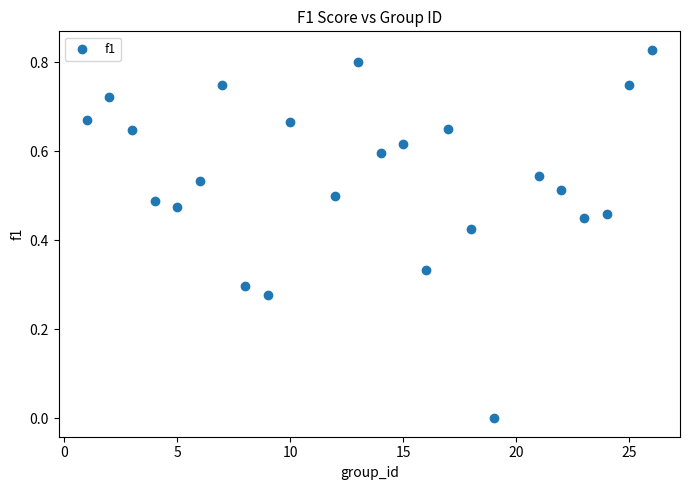

What is the range of X values (max minus min)?

25.0